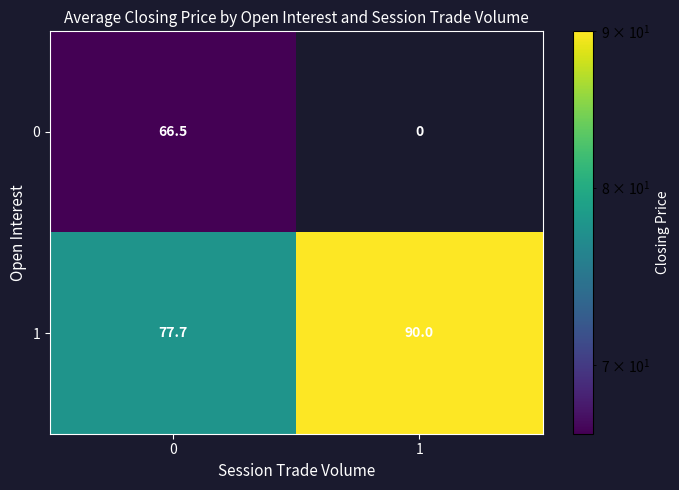

Reading left to right, what are all the values shown in this chart?

0: 0=66.5	1=0.0
1: 0=77.7	1=90.0